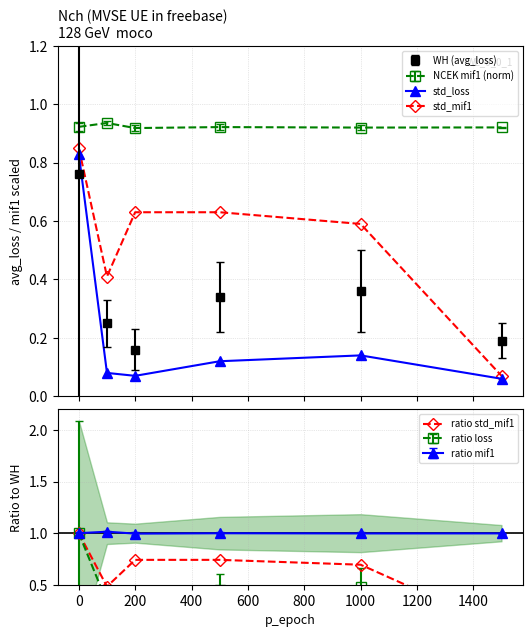

How many interior local valleys (lower than both neighbors) does the data have?

1